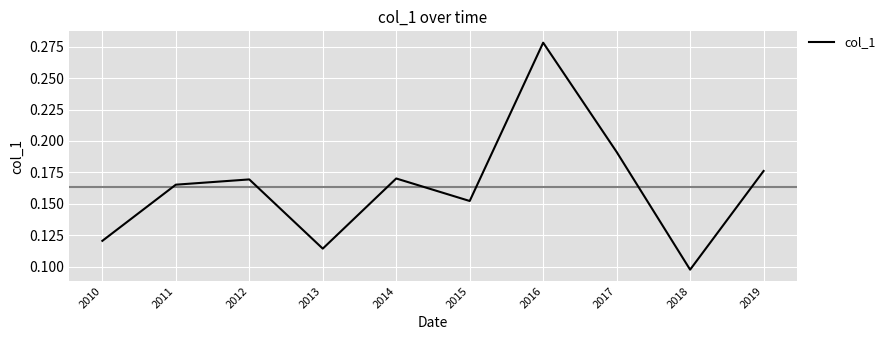

At which category does the chart reach its minimum across all series?

2018